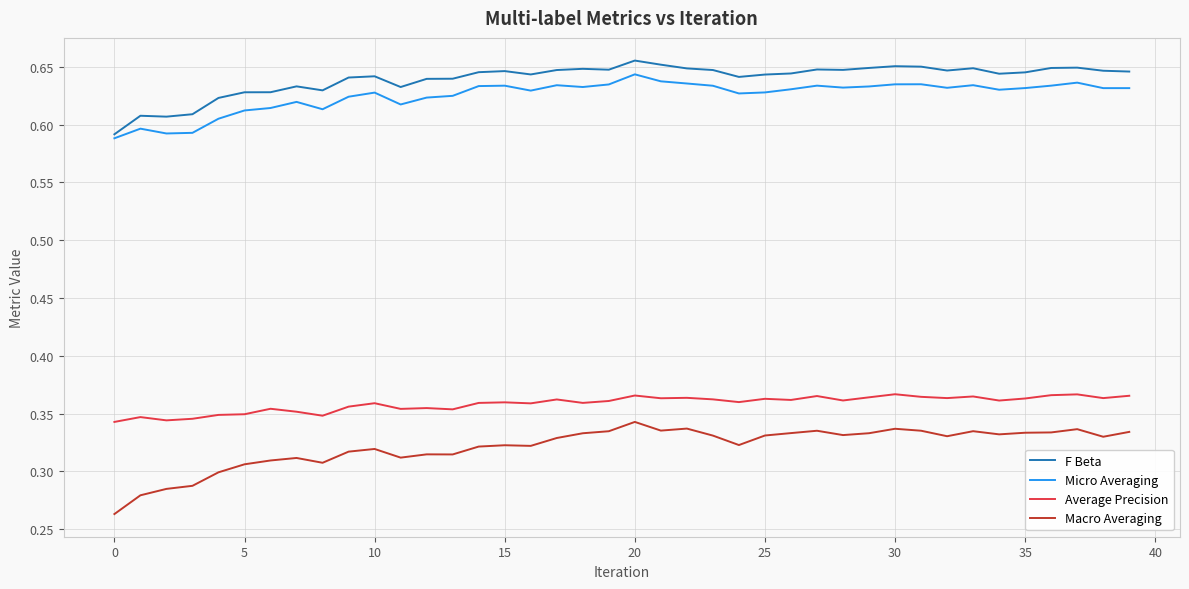

Which series has the largest range (max minus min)?

Macro Averaging